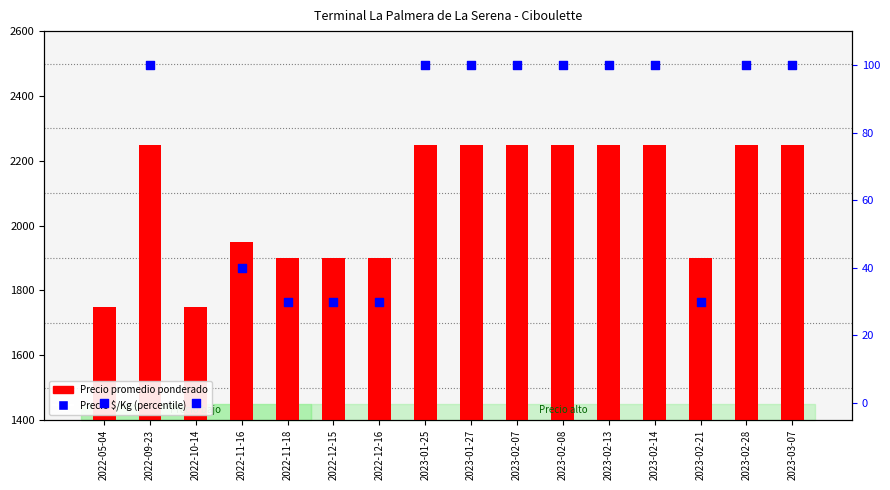

What is the total value across all series at 2022-12-16?

1930